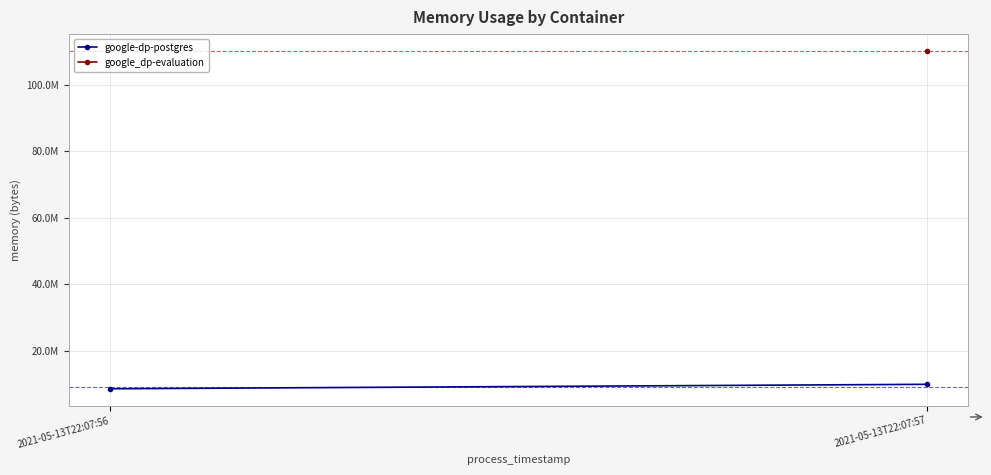

What value does the data have at 2021-05-13T22:07:56, to the nearest 10?

8482820